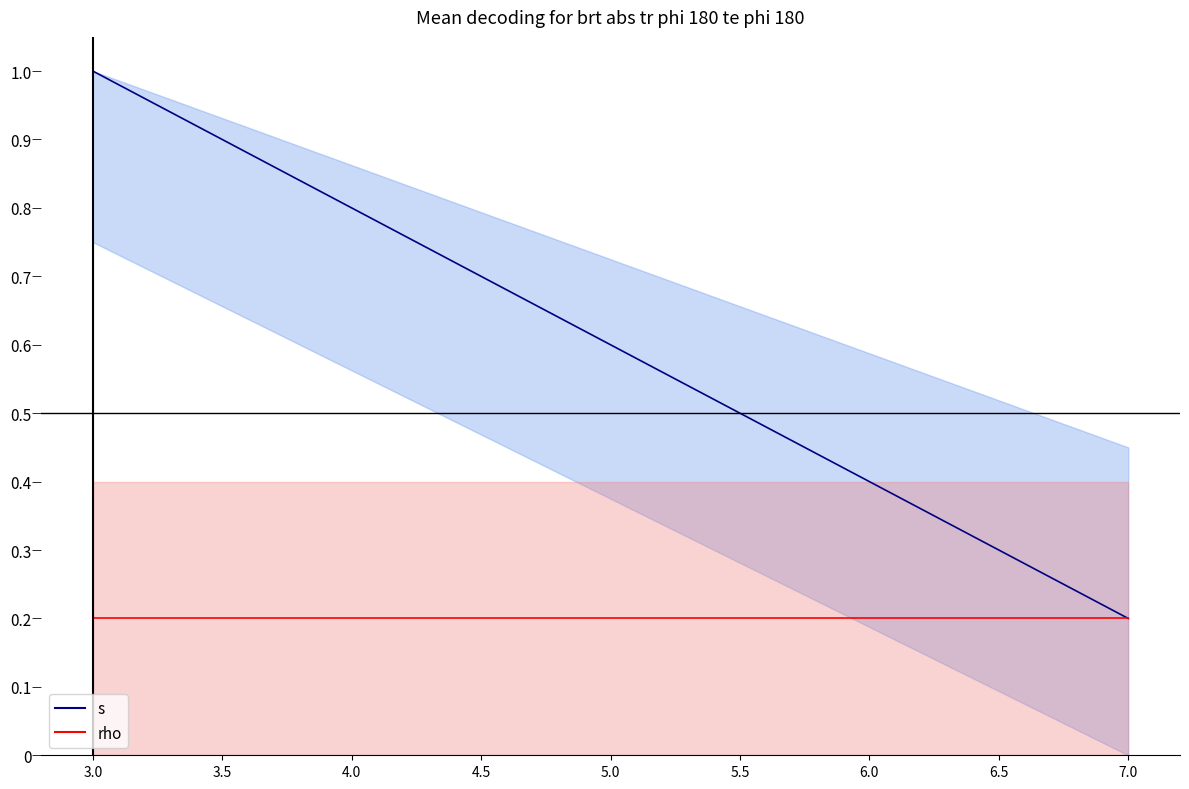

Which series changed the most between 3.0 and 7.0?

s